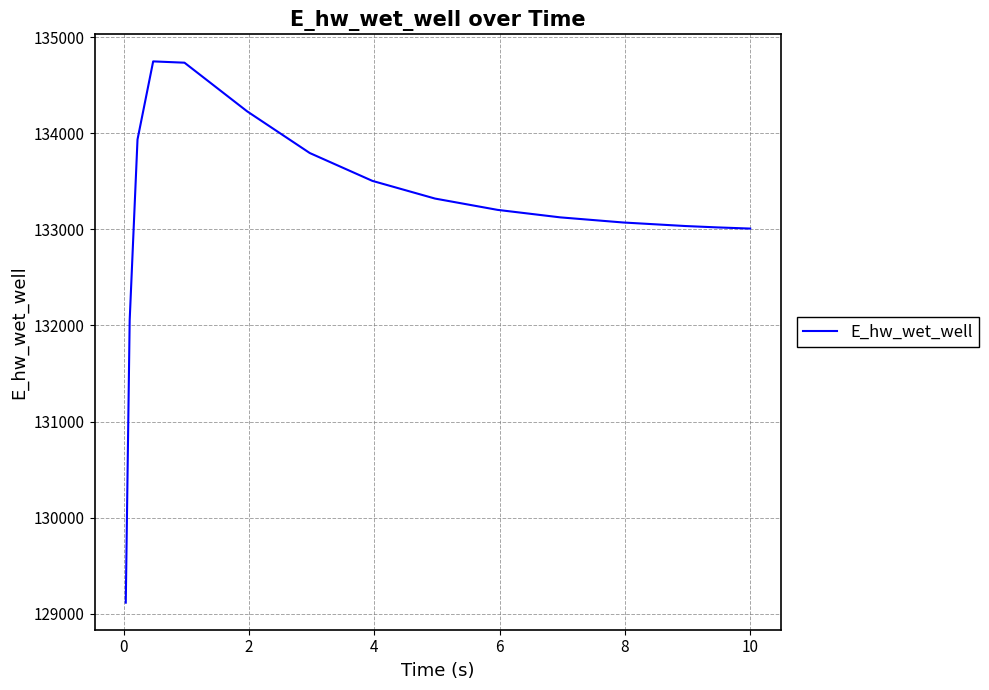

What is the greatest value displayed?

134748.6